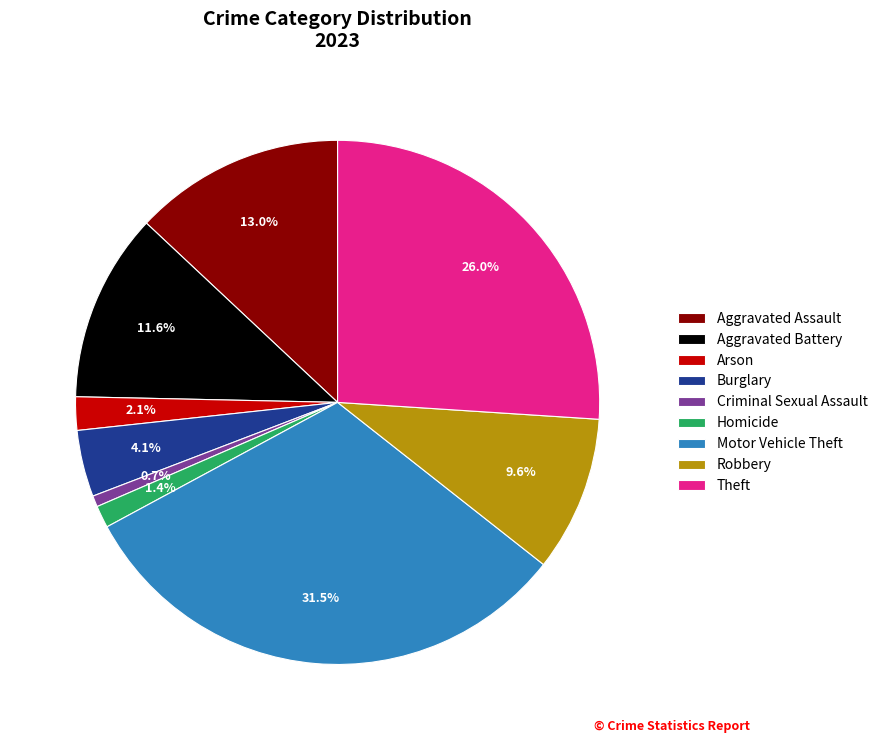

Is Burglary the majority of the pie?

No